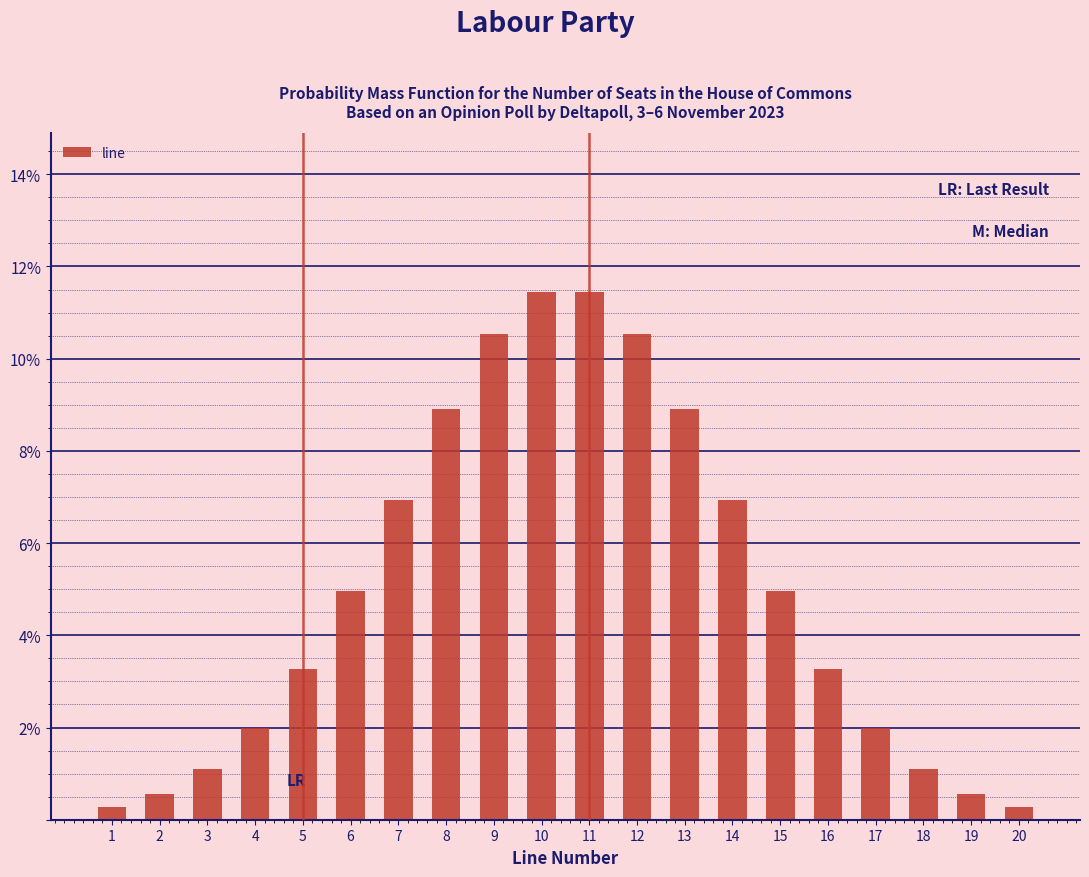

Reading right to left, list all the values displayed in this chart.

0.3	0.6	1.1	2.0	3.3	5.0	6.9	8.9	10.5	11.5	11.5	10.5	8.9	6.9	5.0	3.3	2.0	1.1	0.6	0.3